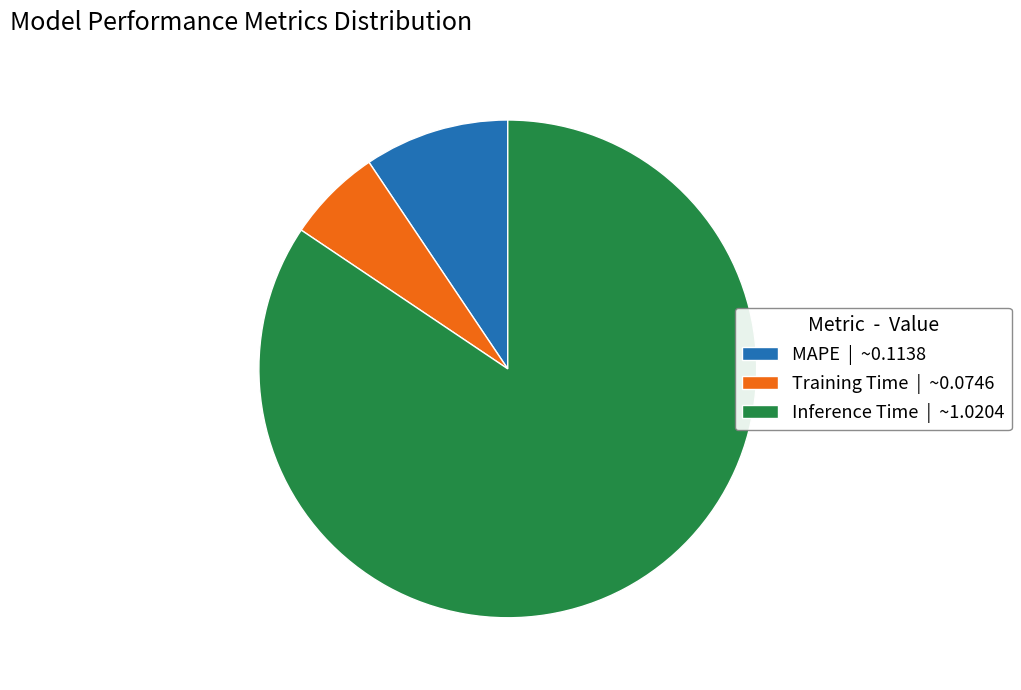

What is the majority slice?

Inference Time